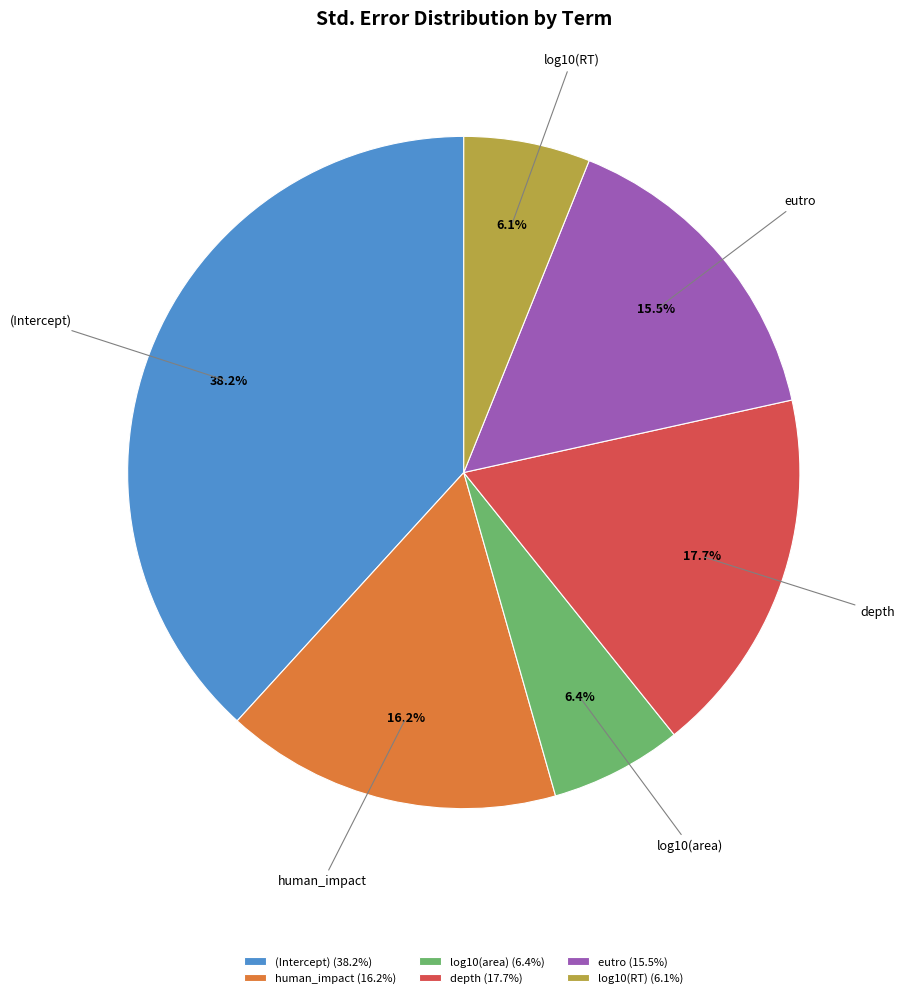

How many slices are in this pie chart?

6